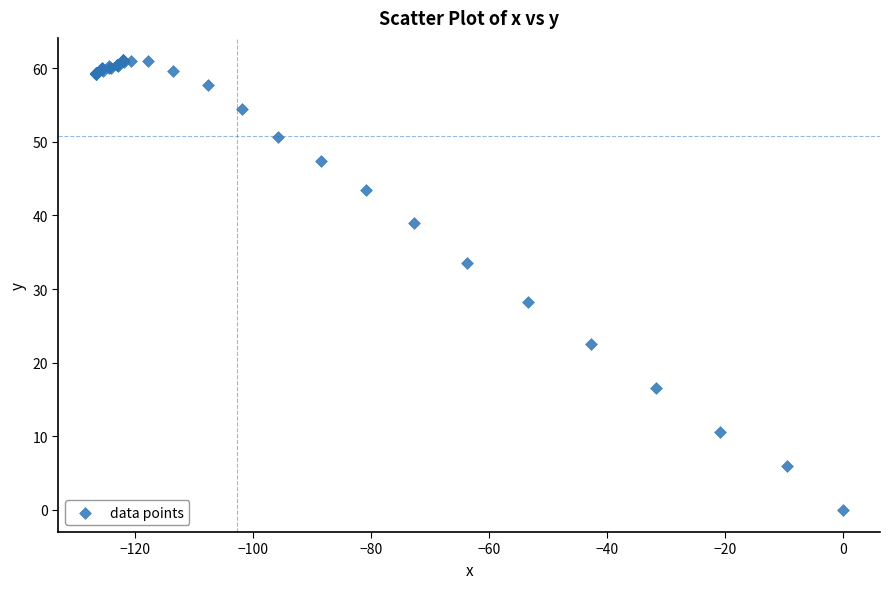

What Y value in the scatter plot is closest to 30?

28.2